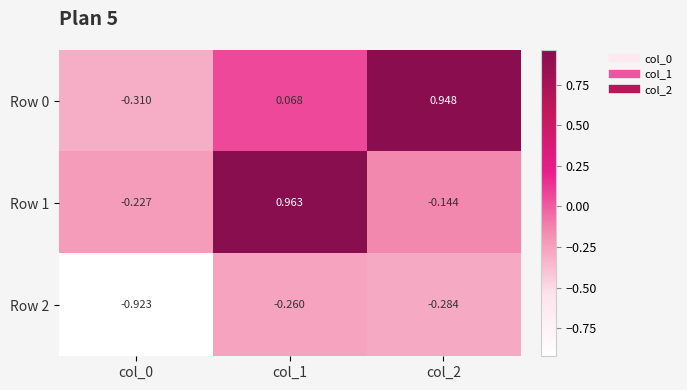

Is the value of Row 2 at col_0 greater than the value of Row 1 at col_2?

No